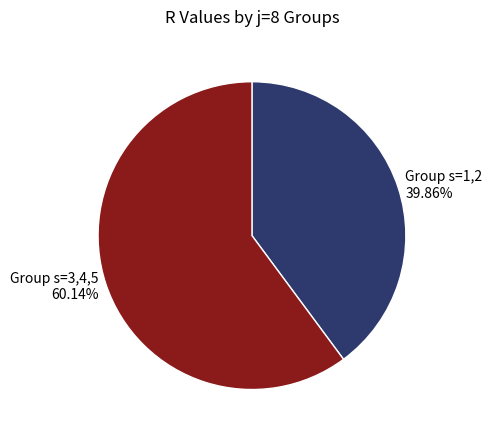

How many slices are in this pie chart?

2